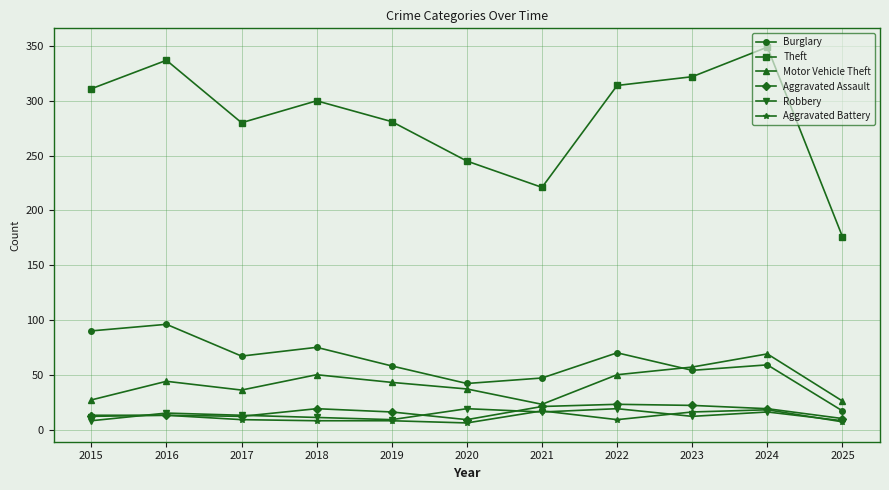

The value of Motor Vehicle Theft at 2019 is 43. True or false?

True